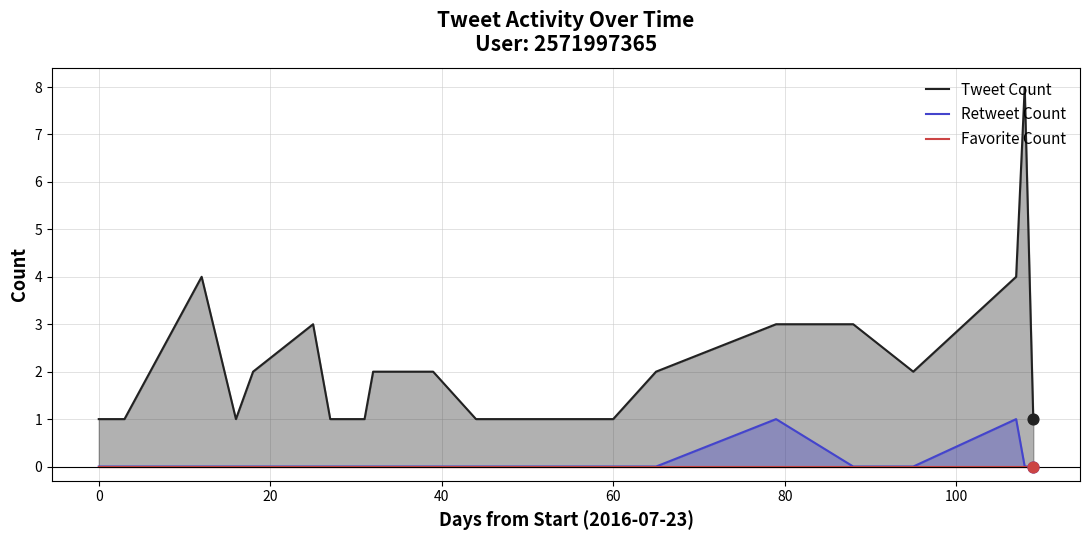

Which series has the largest total across all categories?

Tweet Count